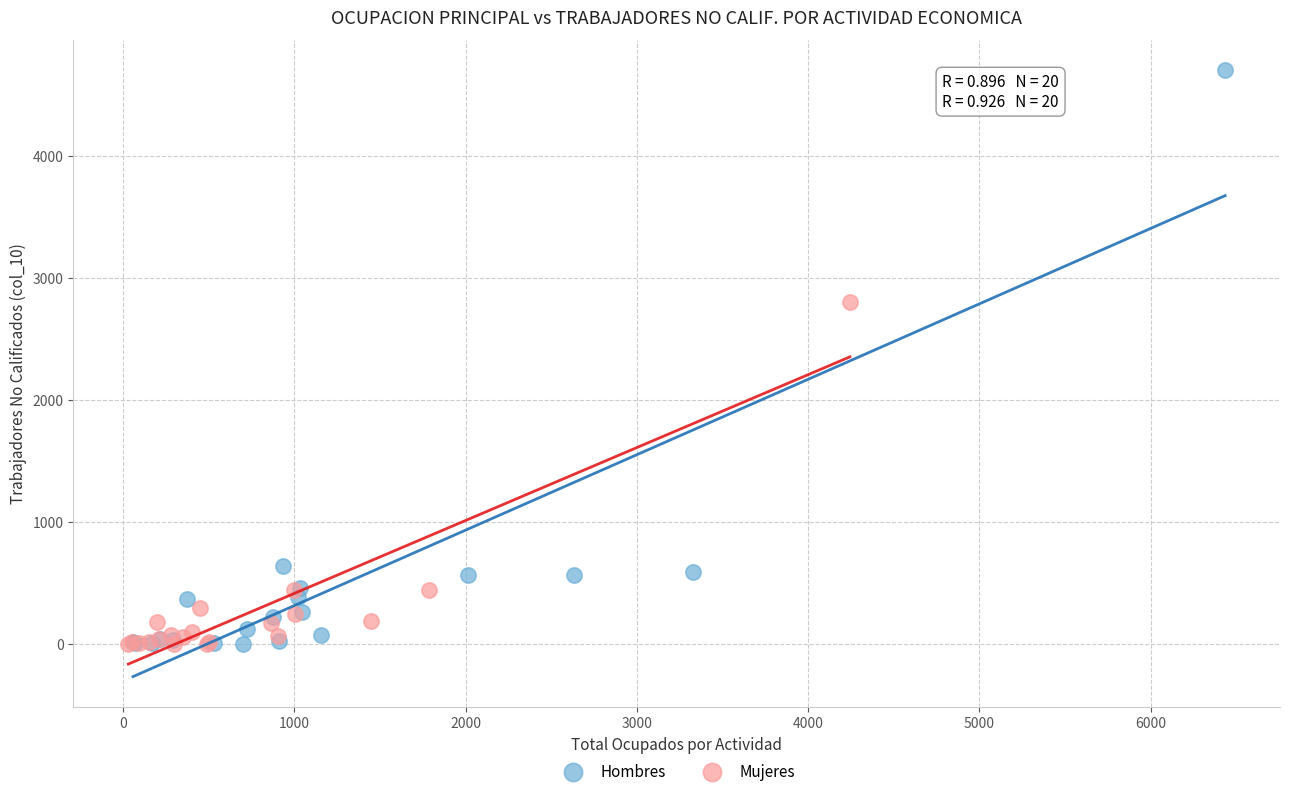

Which series has the largest Y range (max minus min)?

Hombres